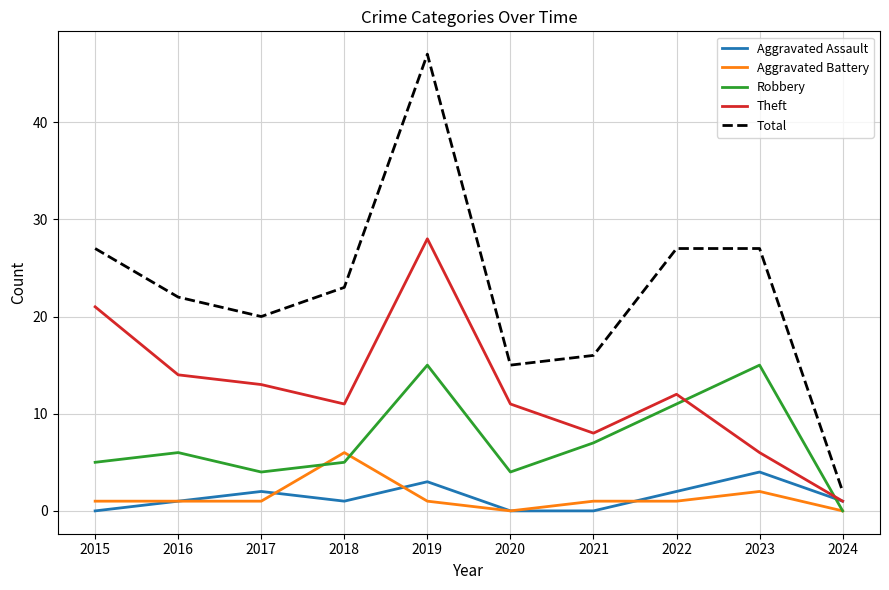

At which label is Robbery closest to 7?

2021